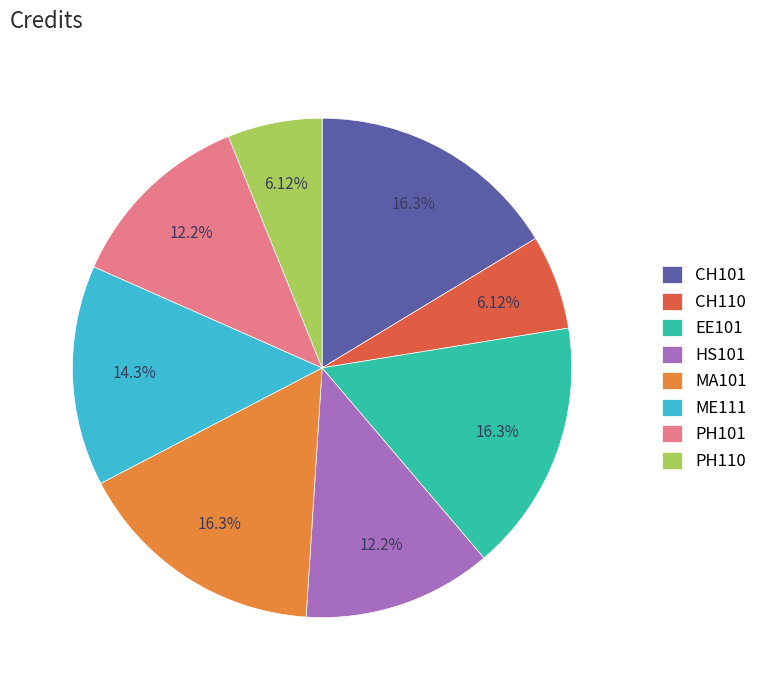

Is it true that HS101 is 12% of the pie?

True